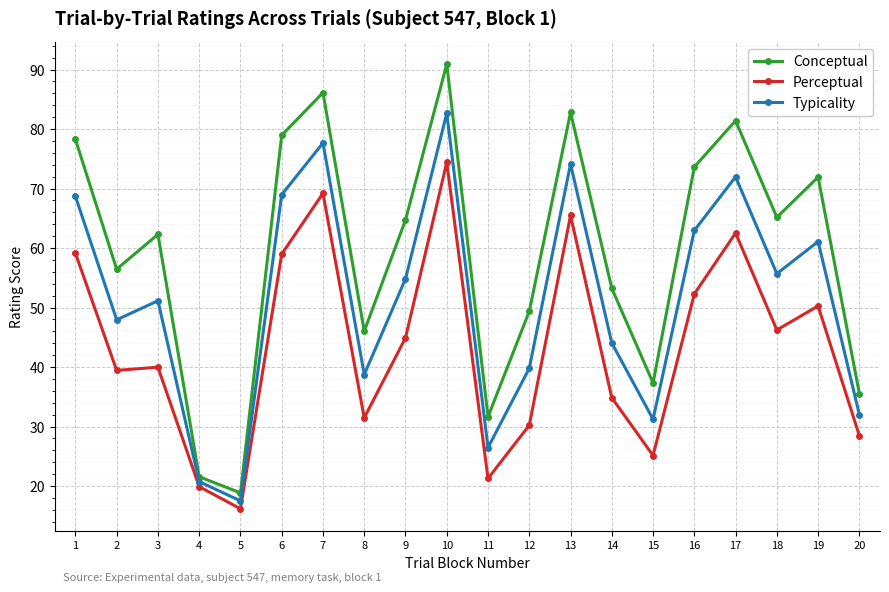

True or false: Typicality and Perceptual cross at least once.

False